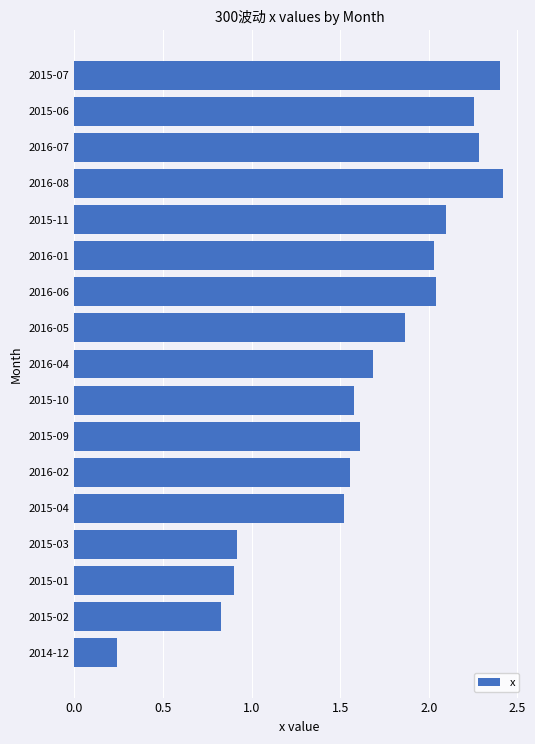

What is the sum of the values at 2016-04 and 2015-06?

3.9